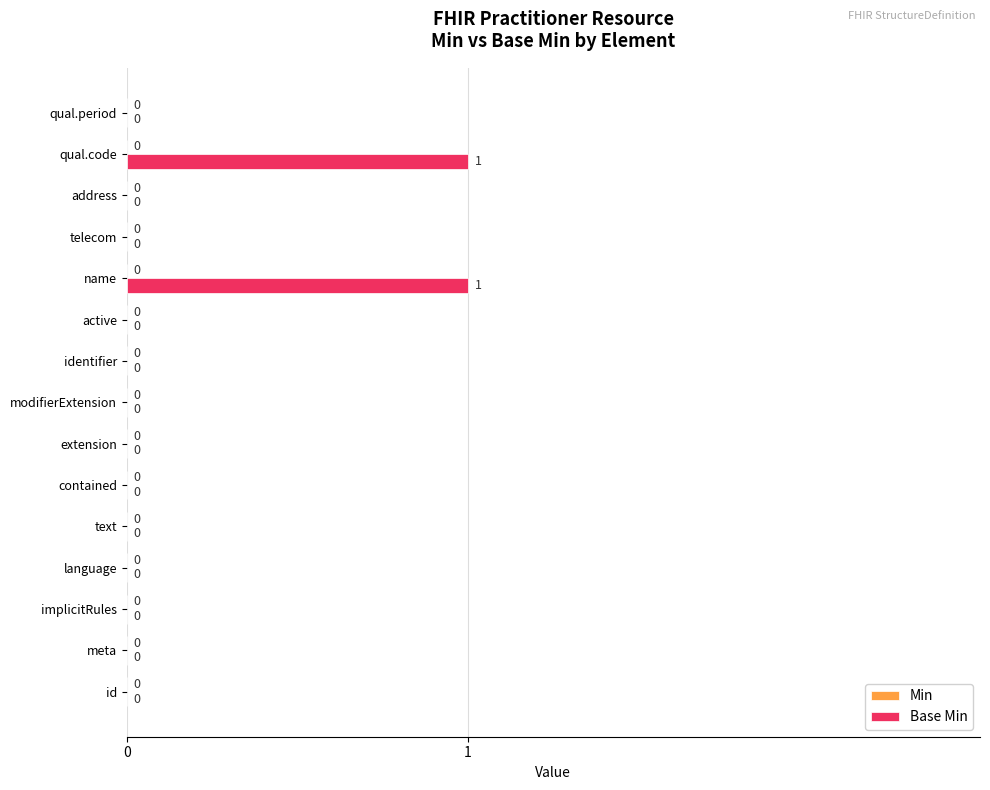

The value at identifier is 0. True or false?

True